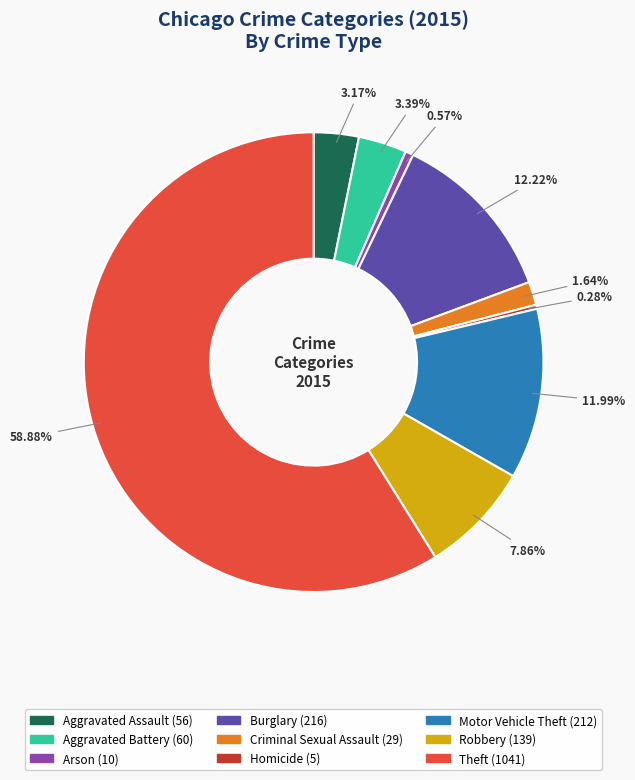

What percentage is NOT represented by Aggravated Assault?

96.8%